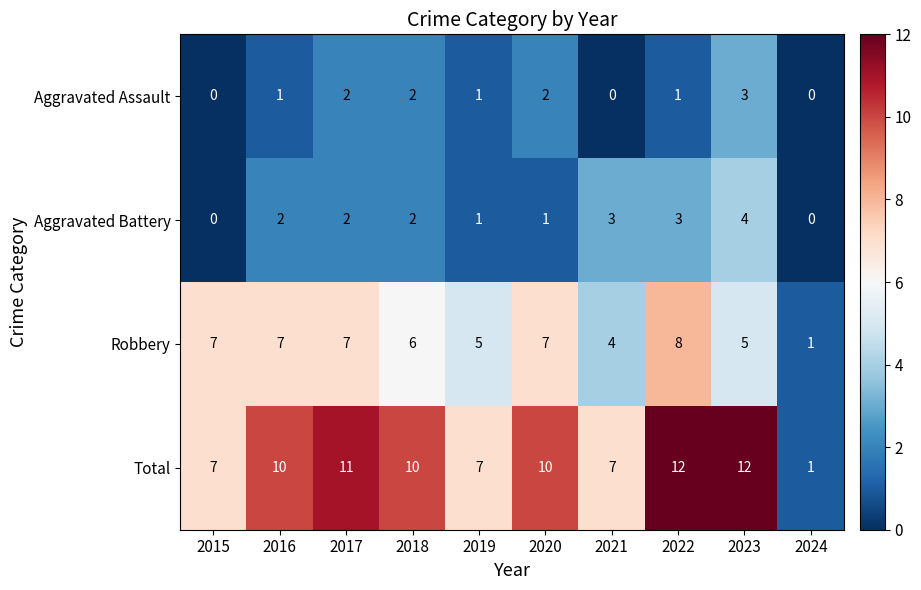

What is the maximum value shown in the chart?

12